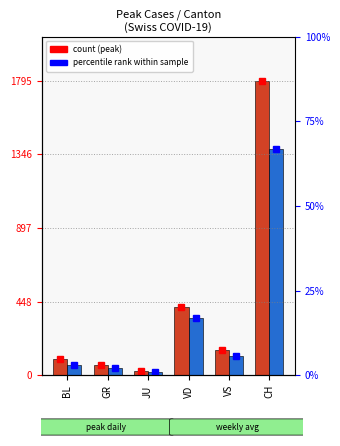

Is the value of Max Weekly Avg at JU greater than the value of Peak Daily New Cases at BL?

No